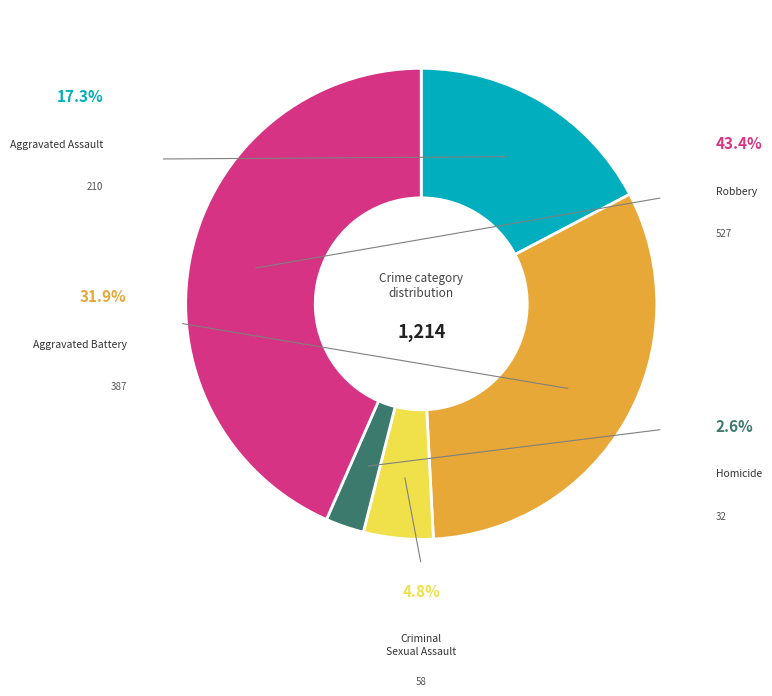

Rank the categories by value from lowest to highest.

Homicide, Criminal Sexual Assault, Aggravated Assault, Aggravated Battery, Robbery